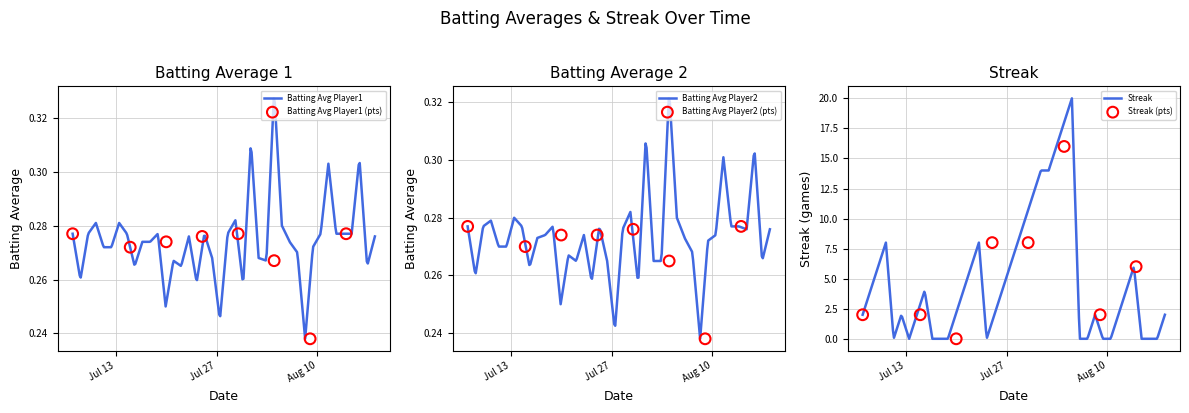

Is the value of Batting Average1 at 2010-08-13 greater than the value of Streak at 2010-07-08?

No